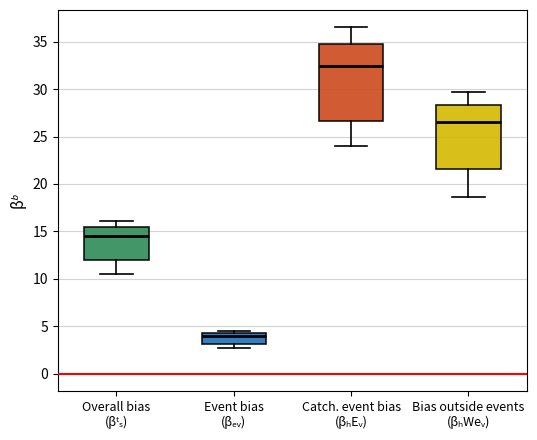

Reading left to right, transcribe this box plot: for each box, give where its median line is, the range the box spans, and where its two whiskers end, as read against the y-axis. The values are not printed on the chart, so give them approximately, as read against the axis.

Overall bias (βᵗₛ): median 14.5, box 12.0 to 15.5, whiskers 10.5 to 16.0
Event bias (βₑᵥ): median 4.0, box 3.0 to 4.5, whiskers 2.5 to 4.5 (just above the box's upper edge)
Catch. event bias (βₕEᵥ): median 32.5, box 26.5 to 35.0, whiskers 24.0 to 36.5
Bias outside events (βₕWeᵥ): median 26.5, box 21.5 to 28.5, whiskers 18.5 to 29.5